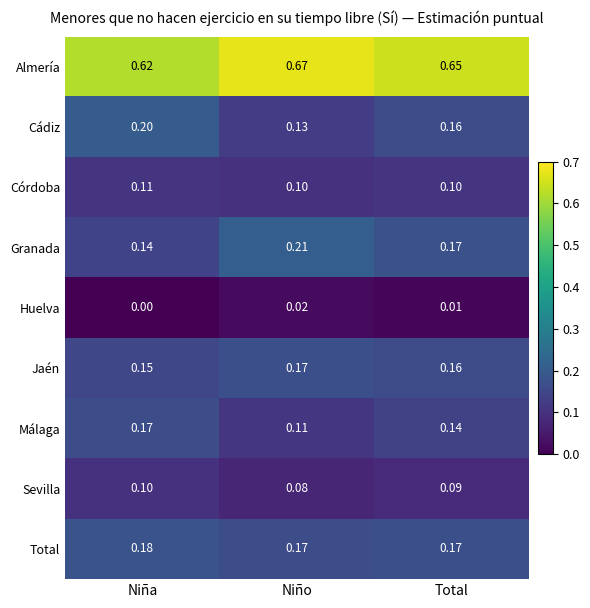

Between Niña and Total, which series saw the biggest shift?

Cádiz